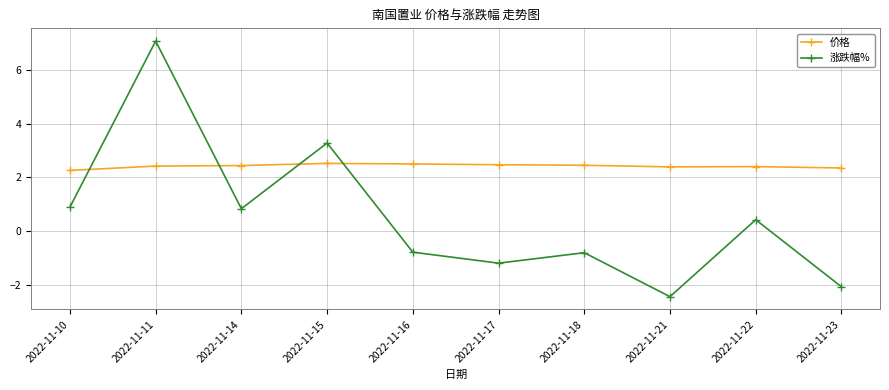

What is the spread (max minus min) of values at 2022-11-16?

3.3